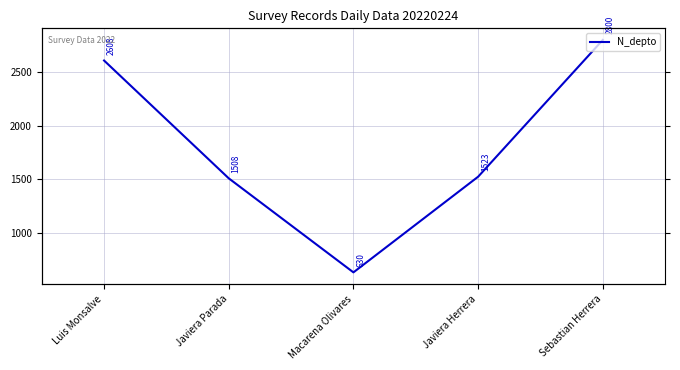

List the labels in order of value, smallest first.

Macarena Olivares, Javiera Parada, Javiera Herrera, Luis Monsalve, Sebastian Herrera